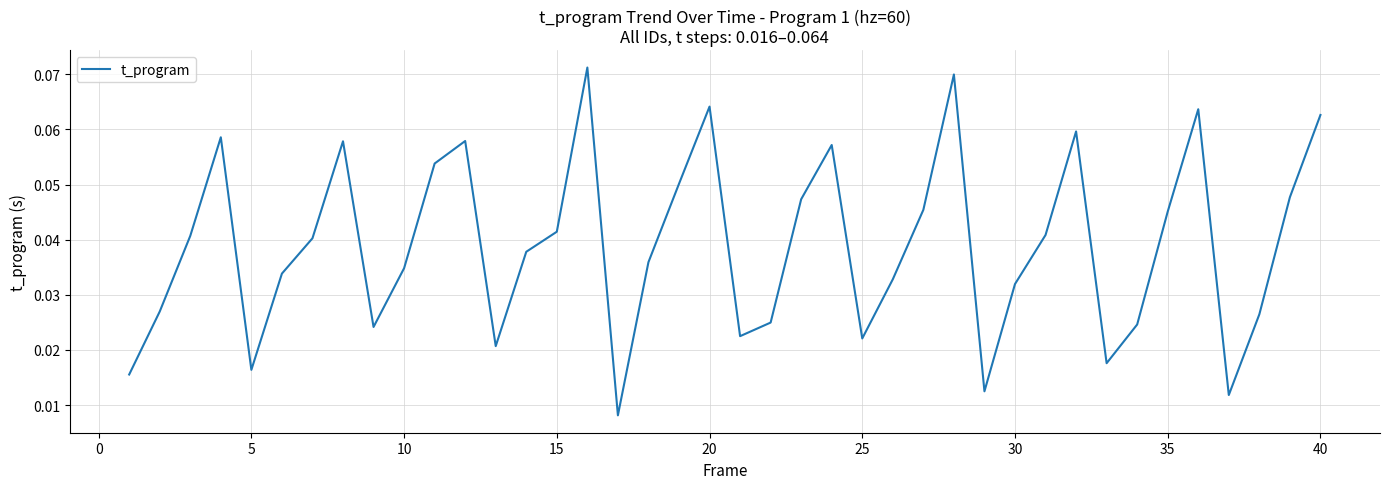

True or false: the data shows 0.1 at 15.

False